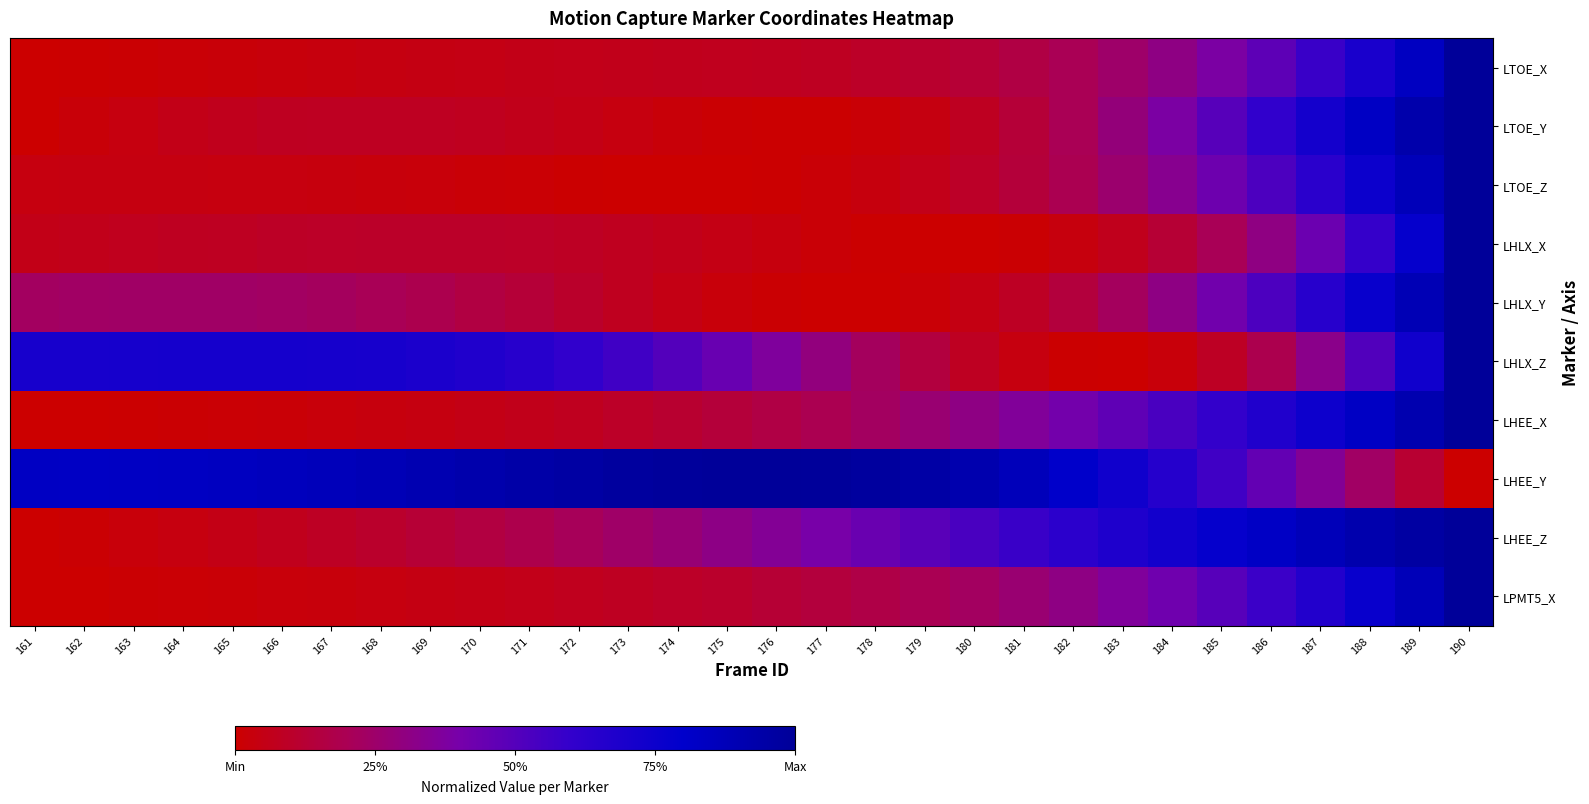

What is the total value across all series at 180?

2.4